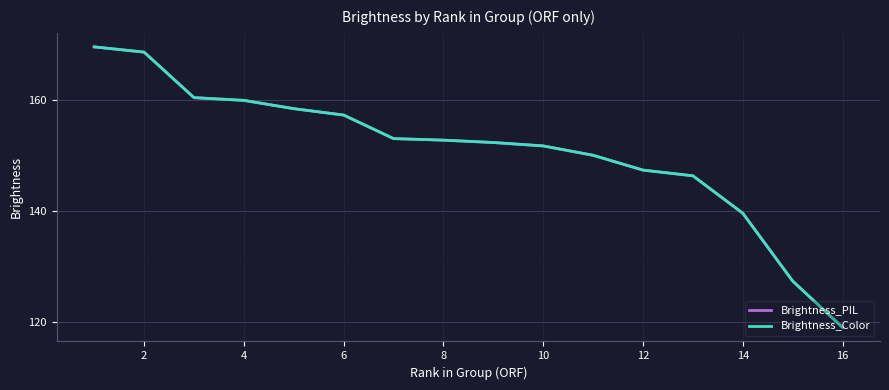

What is the minimum value for Brightness_PIL?

119.1